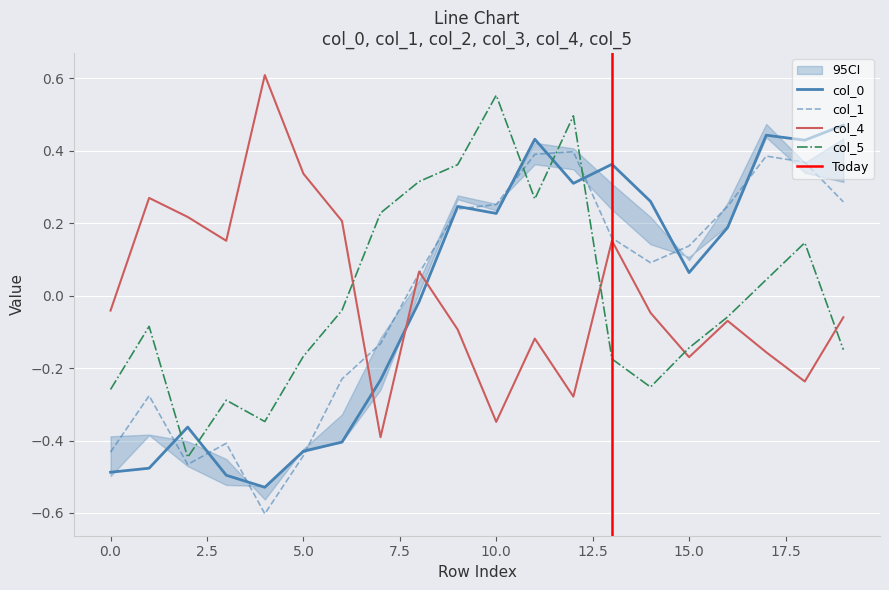

True or false: col_0 has more than 1 points higher than both neighbors.

True